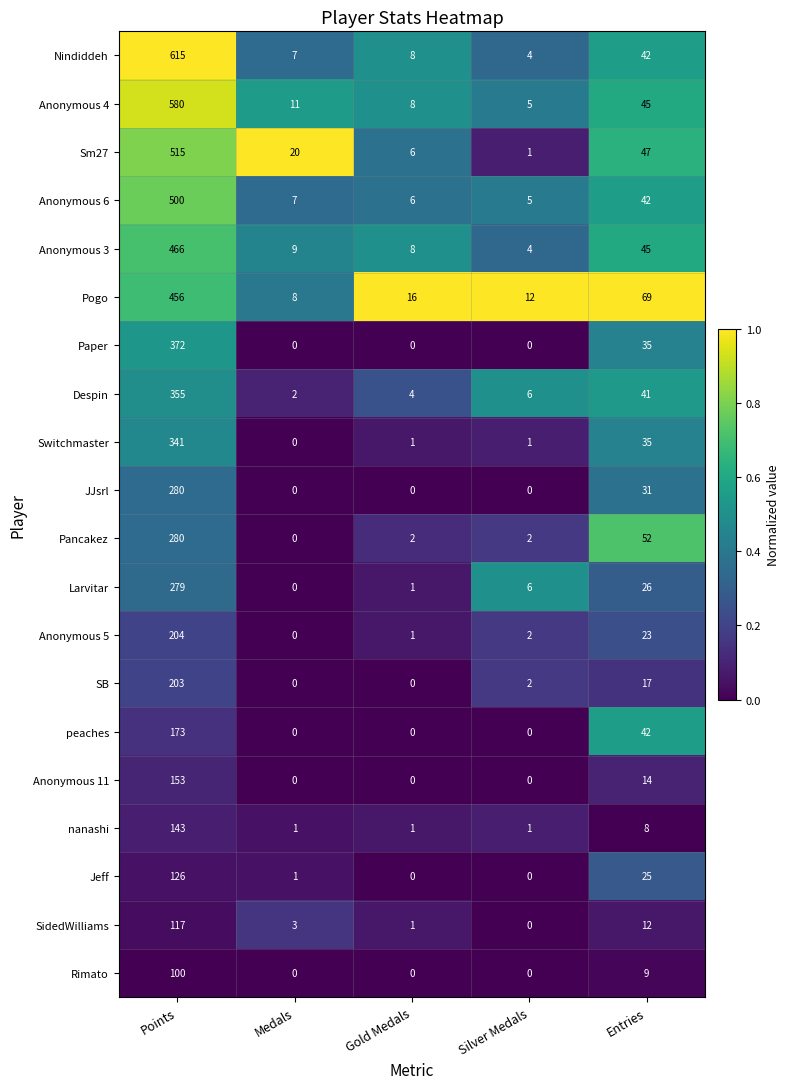

What is the average value of the Pancakez series?

67